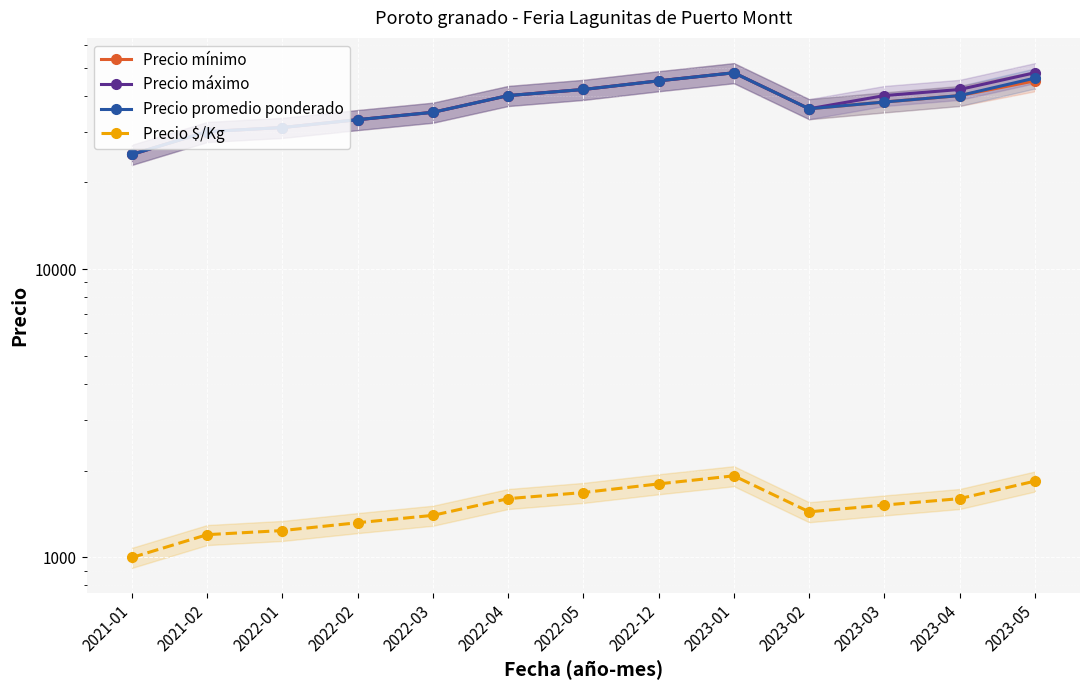

Reading left to right, what are all the values shown in this chart?

Precio mínimo: 25000	30000	31000	33000	35000	40000	42000	45000	48000	36000	38000	40000	45000
Precio máximo: 25000	30000	31000	33000	35000	40000	42000	45000	48000	36000	40000	42000	48000
Precio promedio ponderado: 25000	30000	31000	33000	35000	40000	42000	45000	48000	36000	38000	40000	46000
Precio $/Kg: 1000	1200	1240	1320	1400	1600	1680	1800	1920	1440	1520	1600	1840